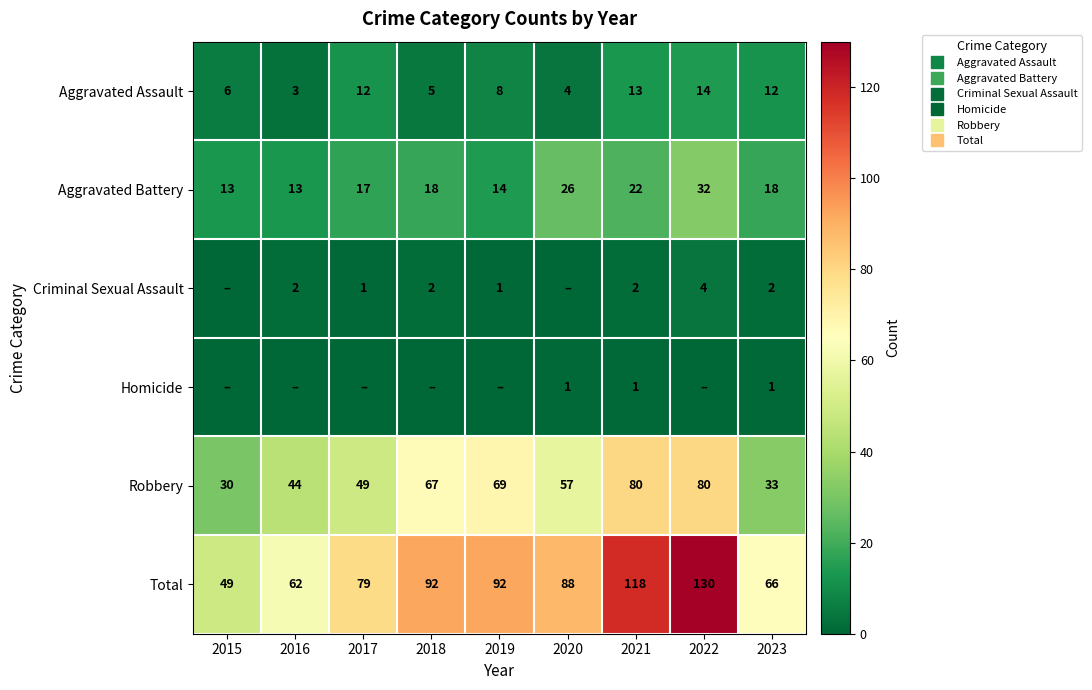

What is the sum of the Aggravated Assault values at 2015 and 2018?

11